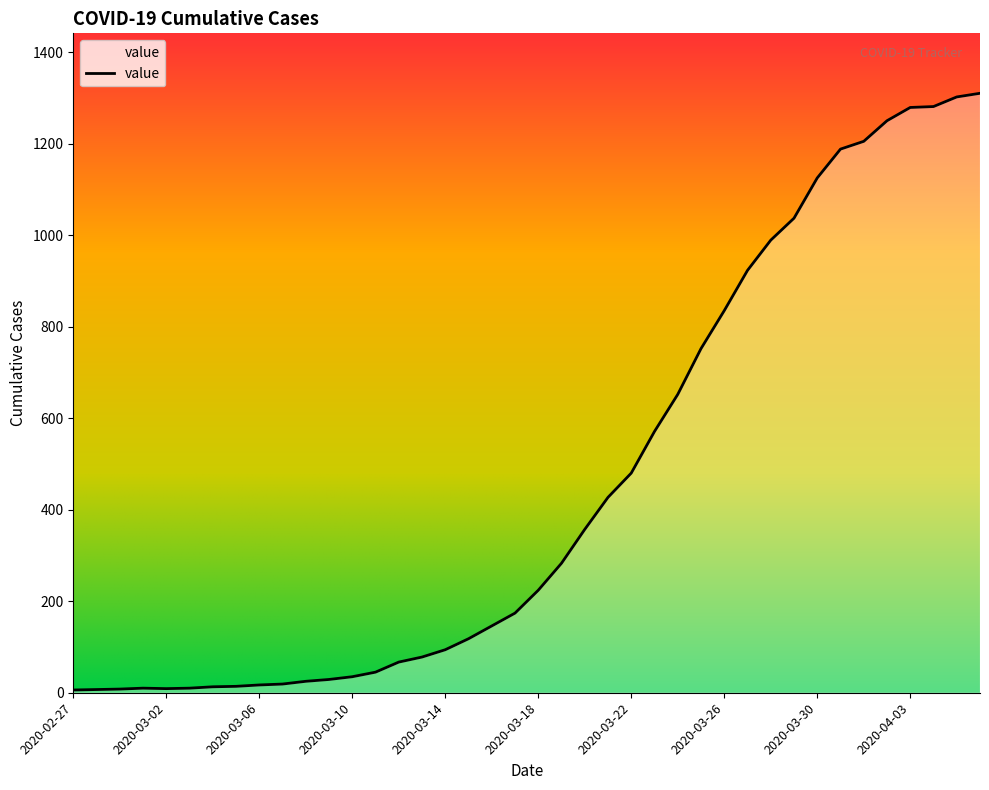

What is the maximum value shown in the chart?

1310